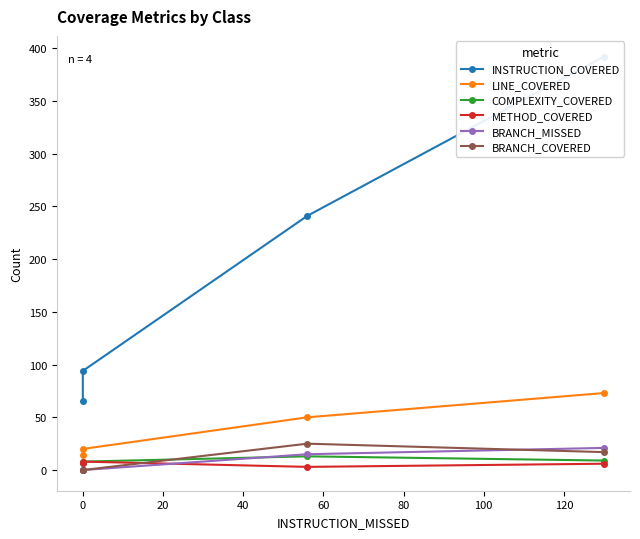

How many lines are shown in the chart?

6